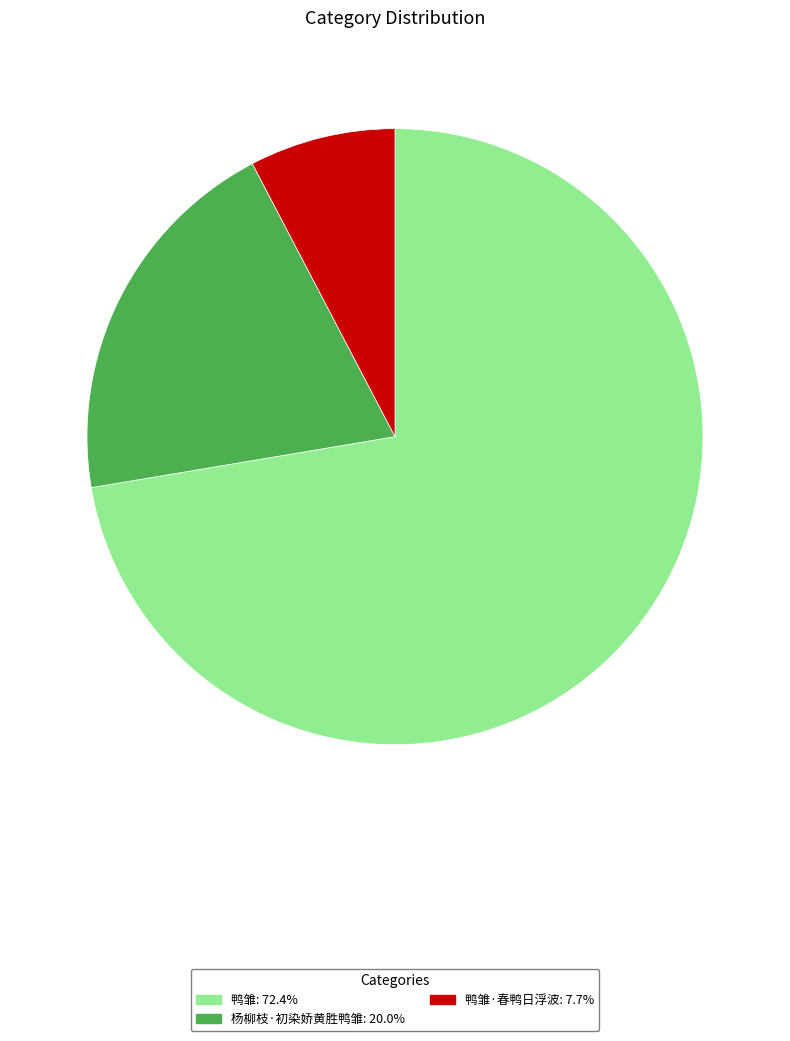

What is the ratio of the value at 鸭雏: 72.4% to the value at 鸭雏·春鸭日浮波: 7.7%?

9.4